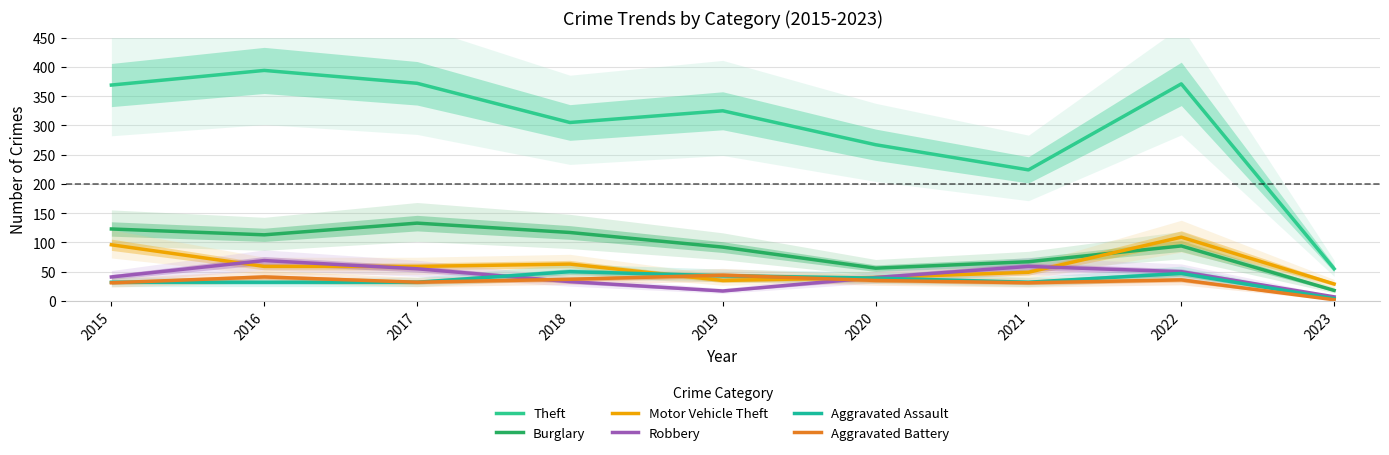

Between which two adjacent categories do Robbery and Motor Vehicle Theft first intersect?

2015 and 2016